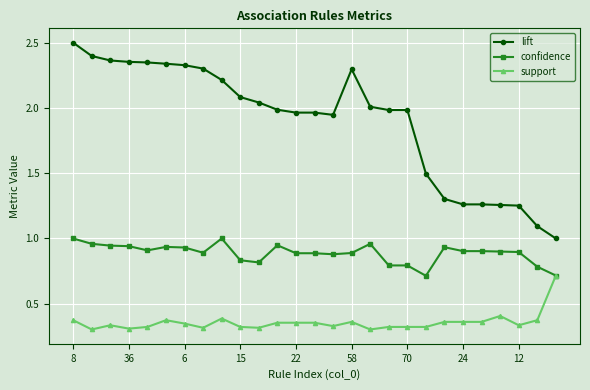

True or false: support and lift intersect in this chart.

False